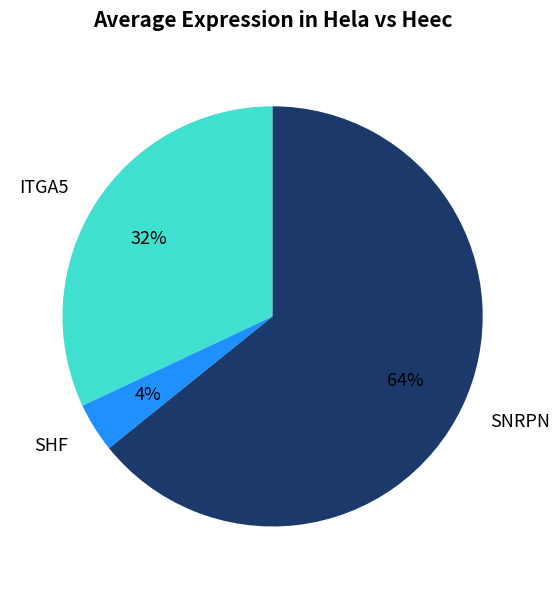

To the nearest percent, what is the combined percentage of ITGA5 and SHF?

36%